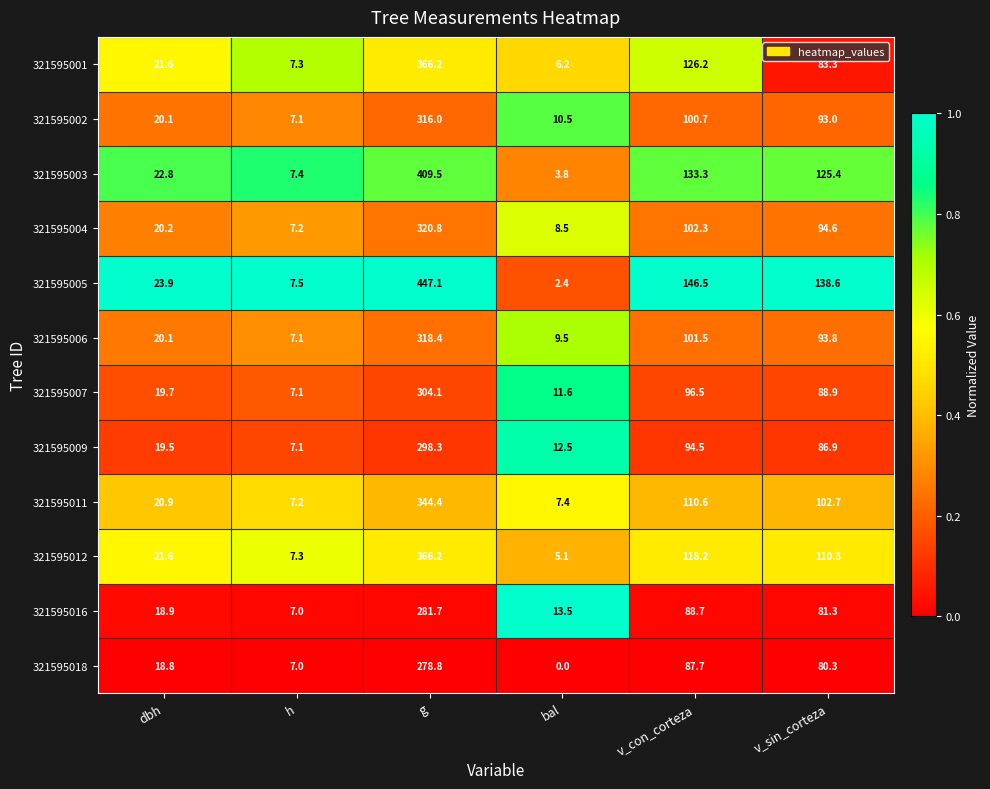

Count the number of categories in the chart.

6